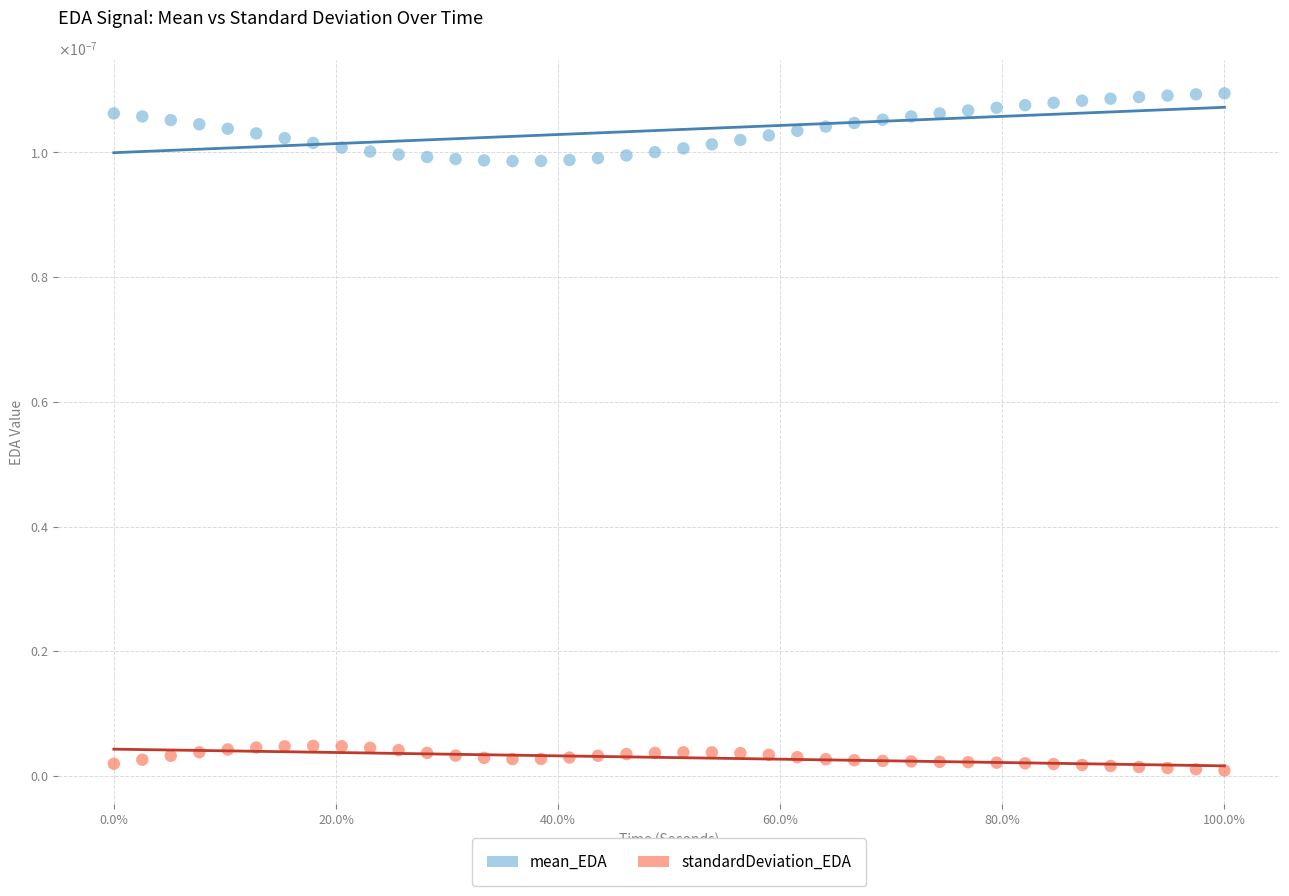

What are all the series names shown in the legend?

mean_EDA, standardDeviation_EDA